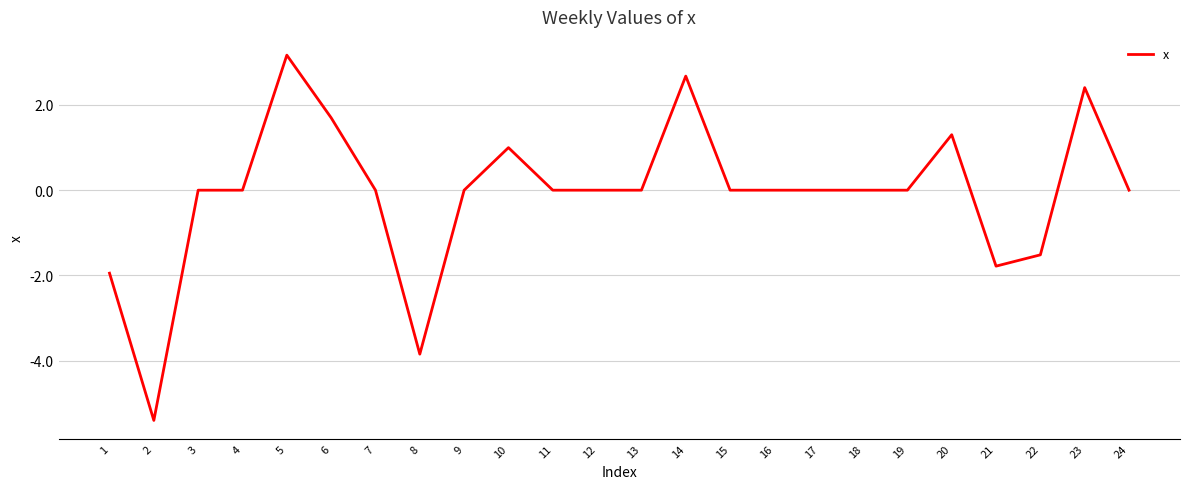

At which label is the value closest to -1?

22